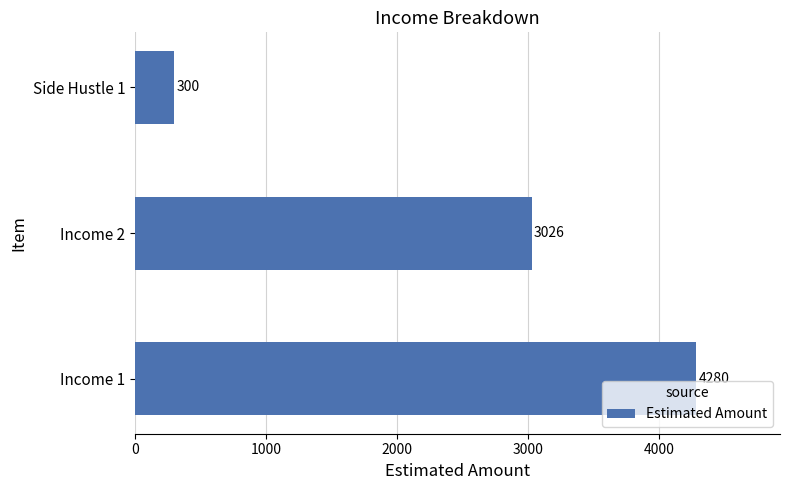

True or false: the data shows 466 at Side Hustle 1.

False